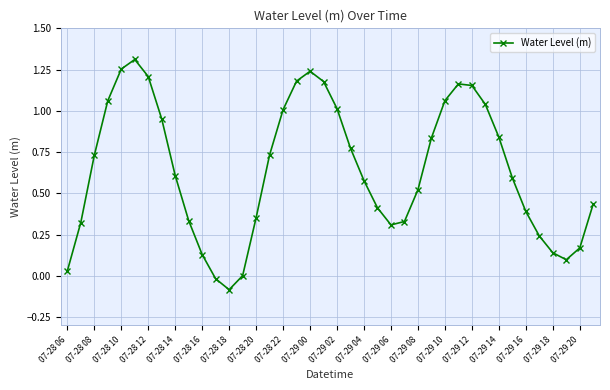

How many interior local peaks (higher than both neighbors) does the data have?

3